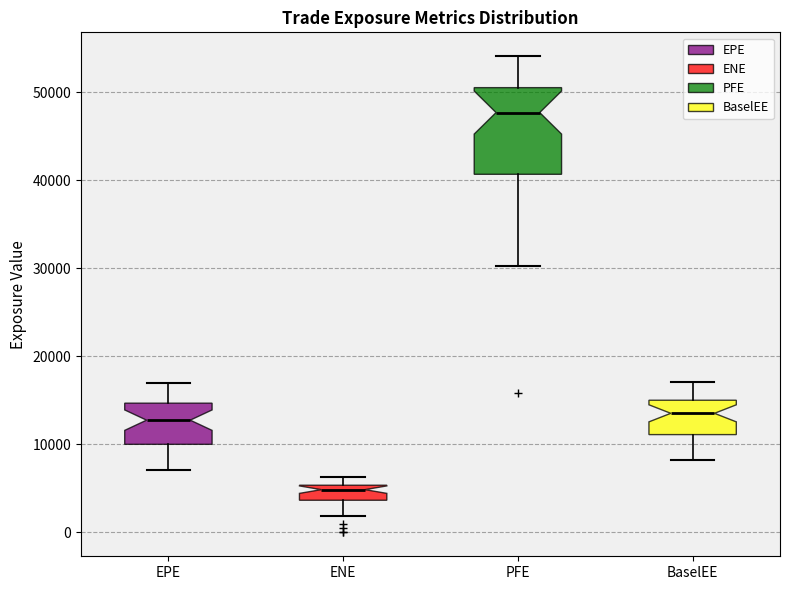

Which box is the tallest, from its lower edge to its upper edge?

PFE